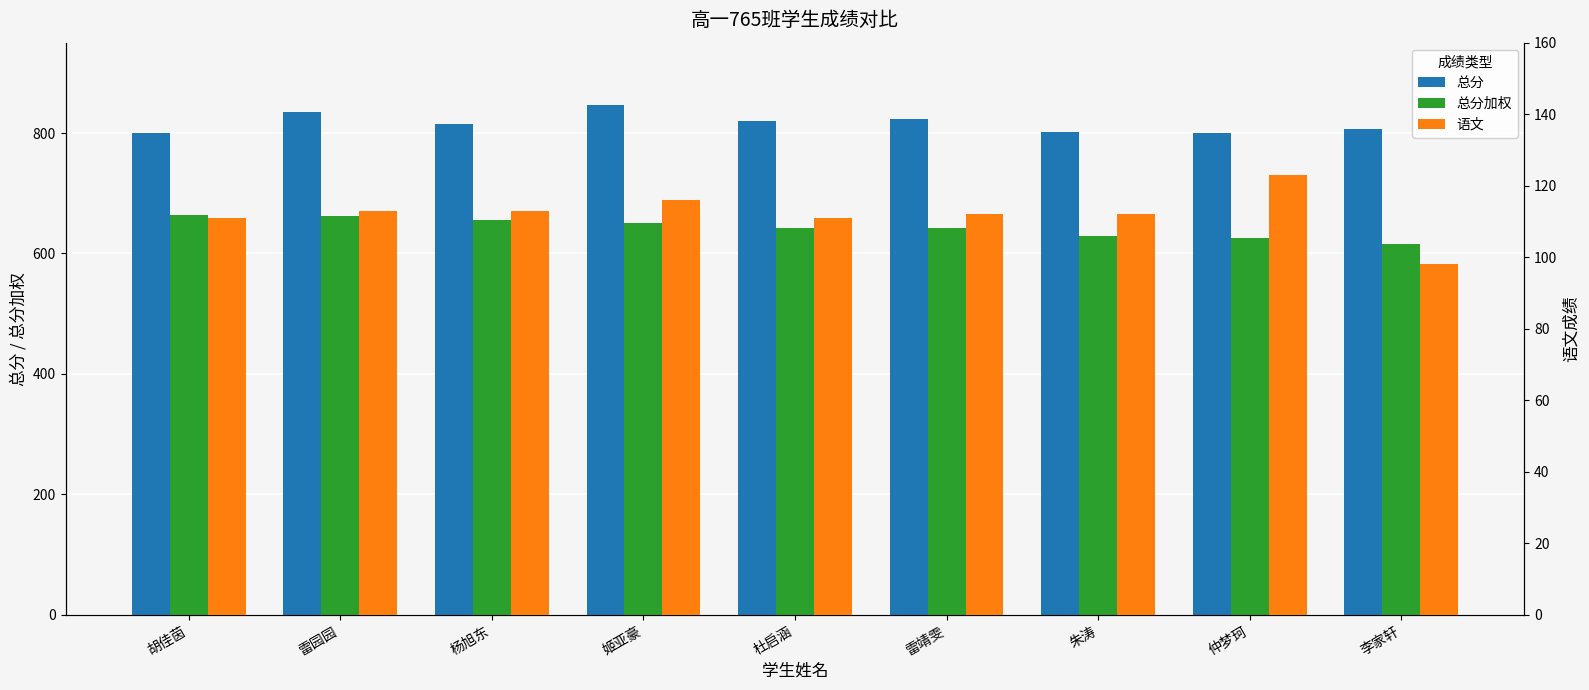

Rank the categories by 总分加权 value from highest to lowest.

胡佳茵, 雷园园, 杨旭东, 姬亚豪, 杜启涵, 雷靖雯, 朱涛, 仲梦珂, 李家轩